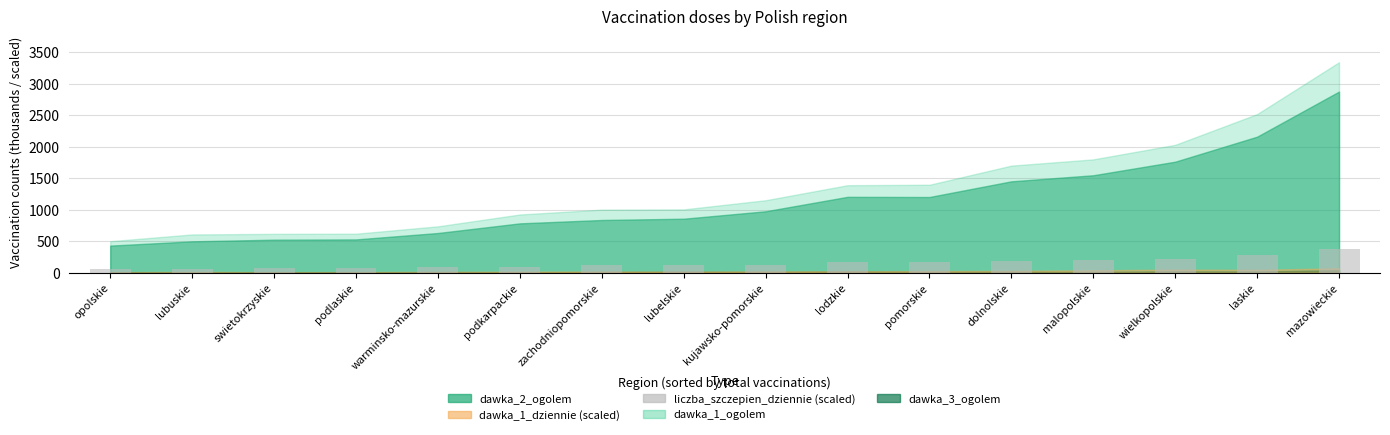

How many values are below 122?

8